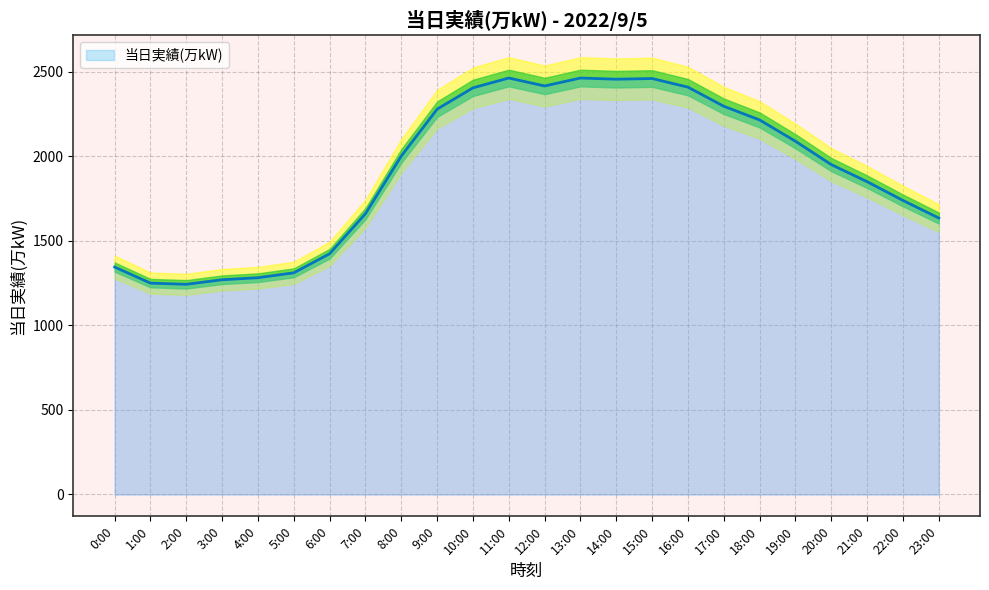

The value at 14:00 is 3757. True or false?

False